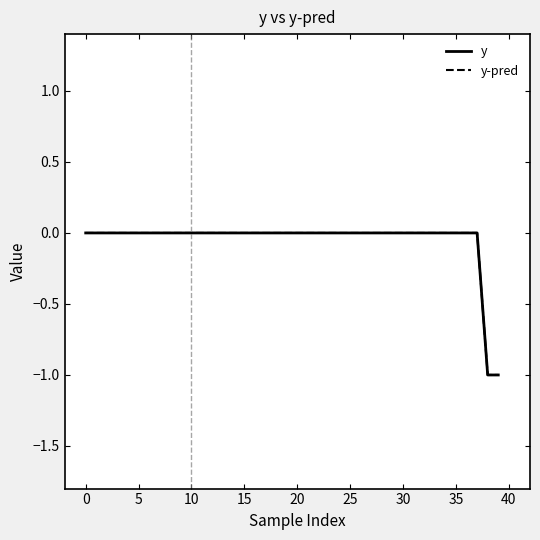

Does the chart display data point markers on the line(s)?

No